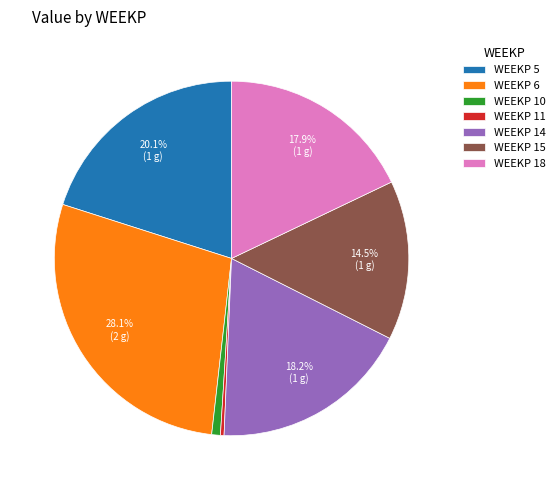

Which slice is the largest?

WEEKP 6